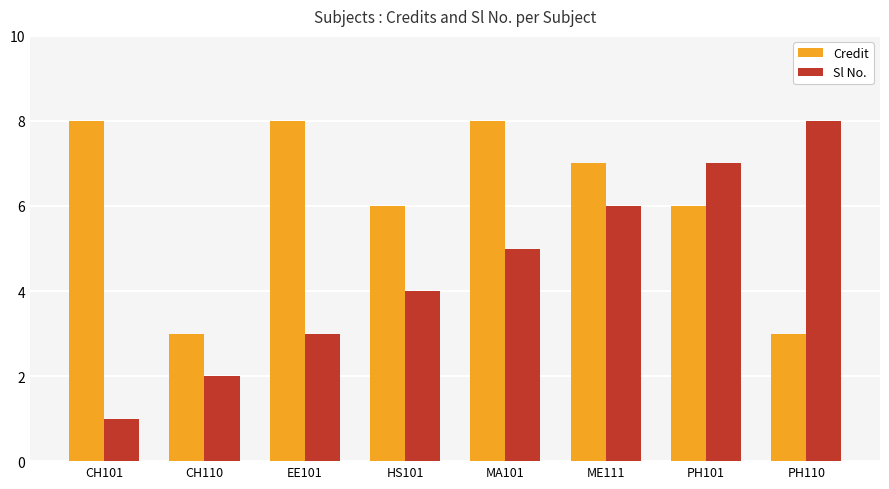

What is the greatest value displayed?

8